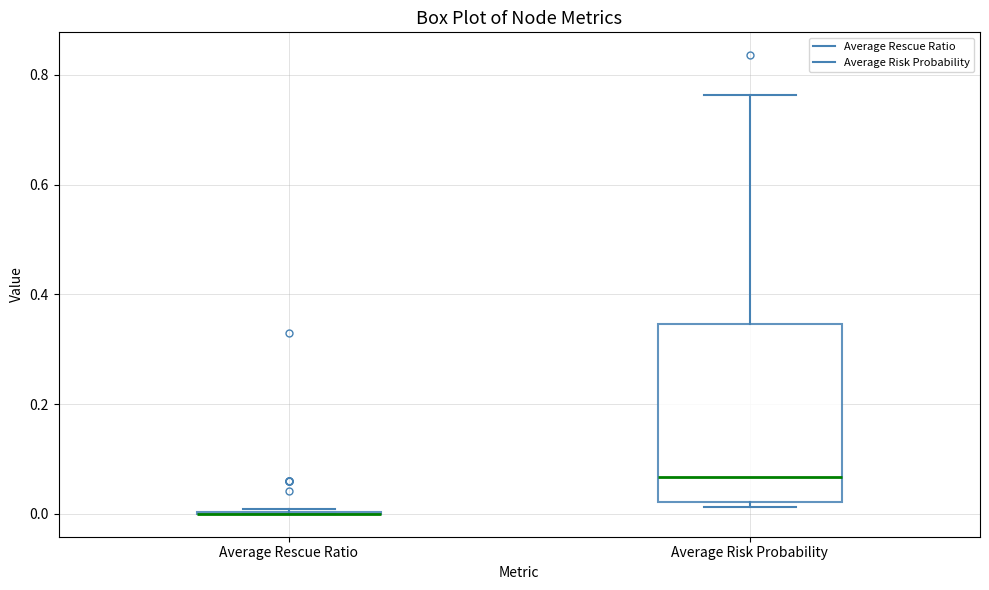

Reading left to right, transcribe this box plot: for each box, give where its median line is, the range the box spans, and where its two whiskers end, as read against the y-axis. The values are not printed on the chart, so give them approximately, as read against the axis.

Average Rescue Ratio: box collapsed to a line at 0.00, whiskers 0.00 to 0.00
Average Risk Probability: median 0.06, box 0.02 to 0.34, whiskers 0.02 (just below the box's lower edge) to 0.76